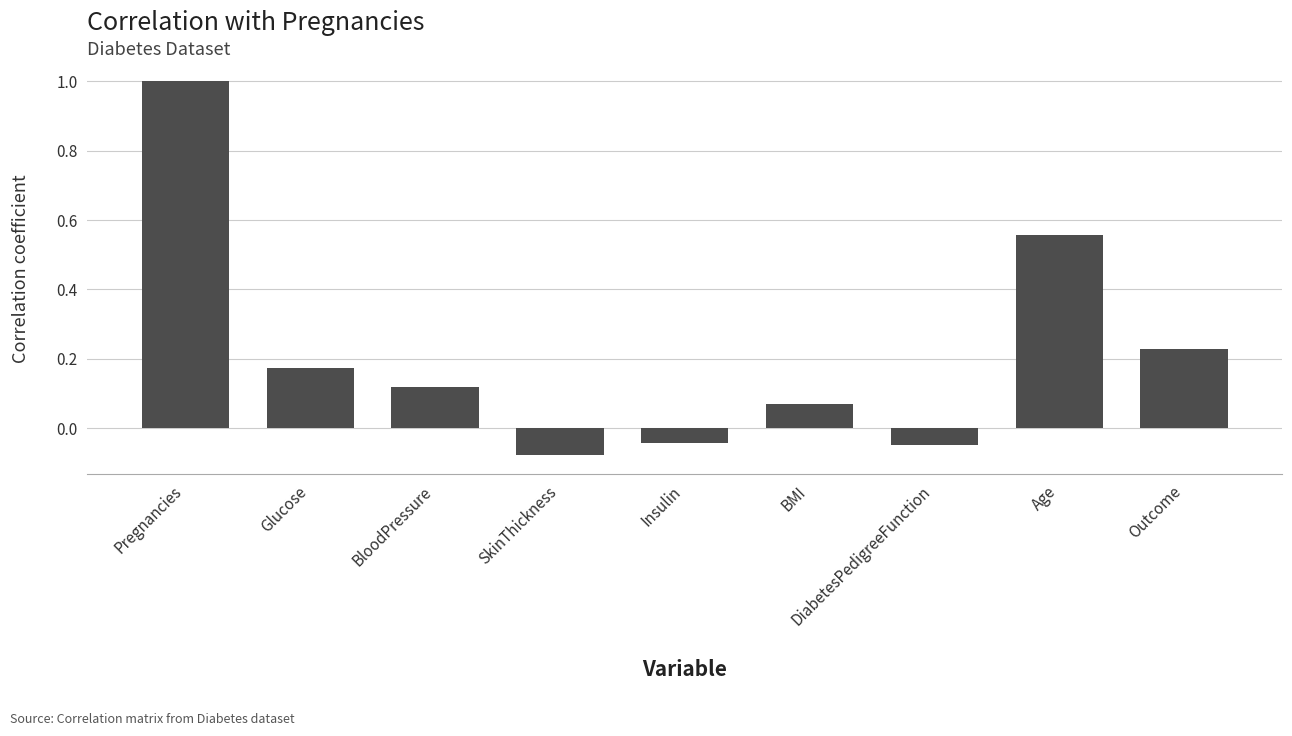

What is the sum of the values at Age and BloodPressure?

0.7